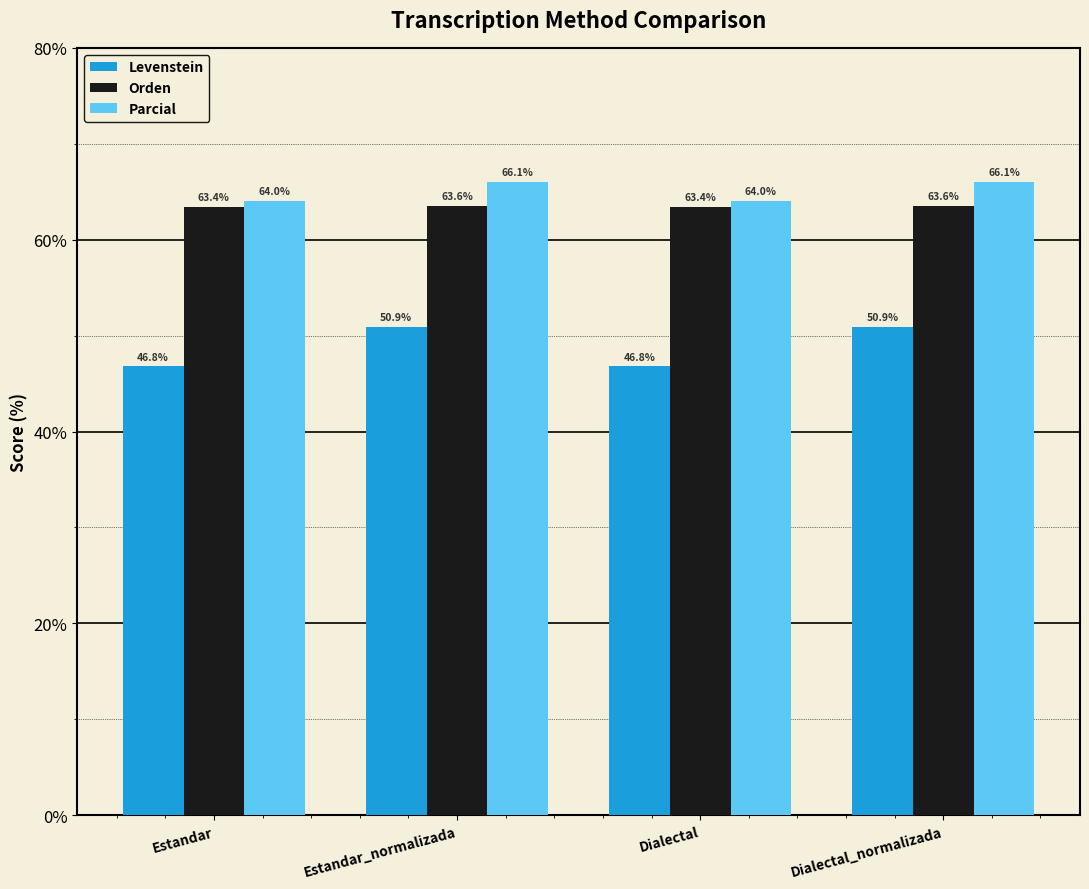

Which series has the largest range (max minus min)?

Levenstein